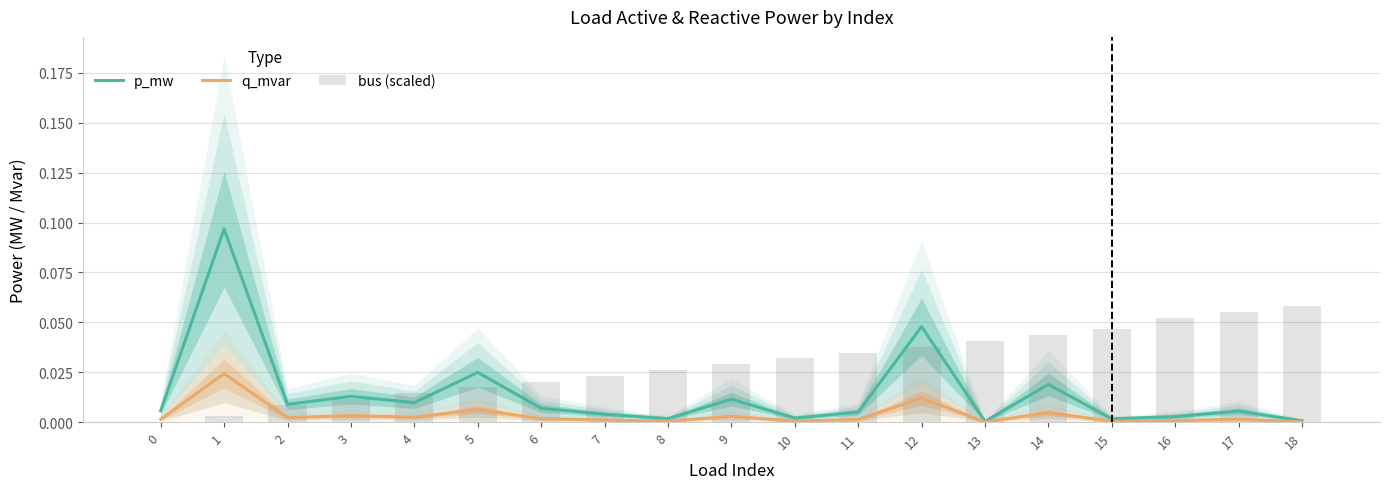

Which series has the widest spread of values?

p_mw